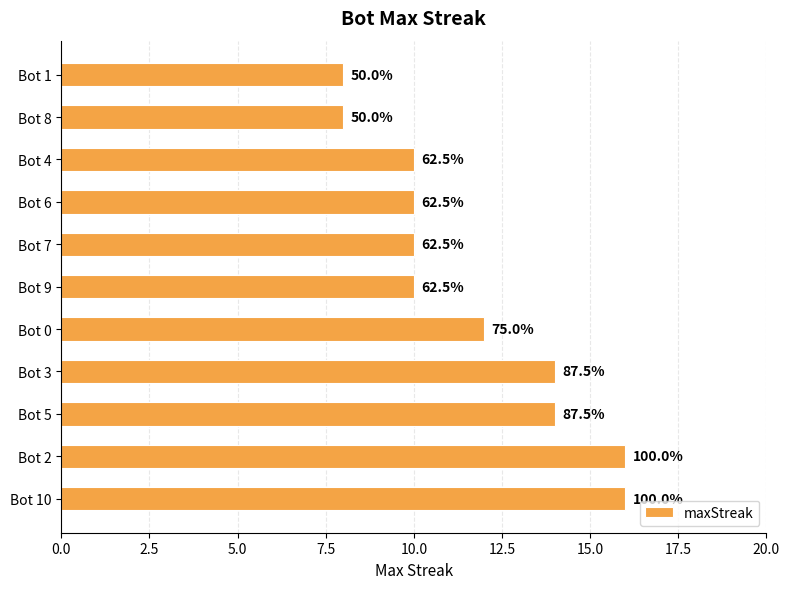

Does the chart contain any negative values?

No